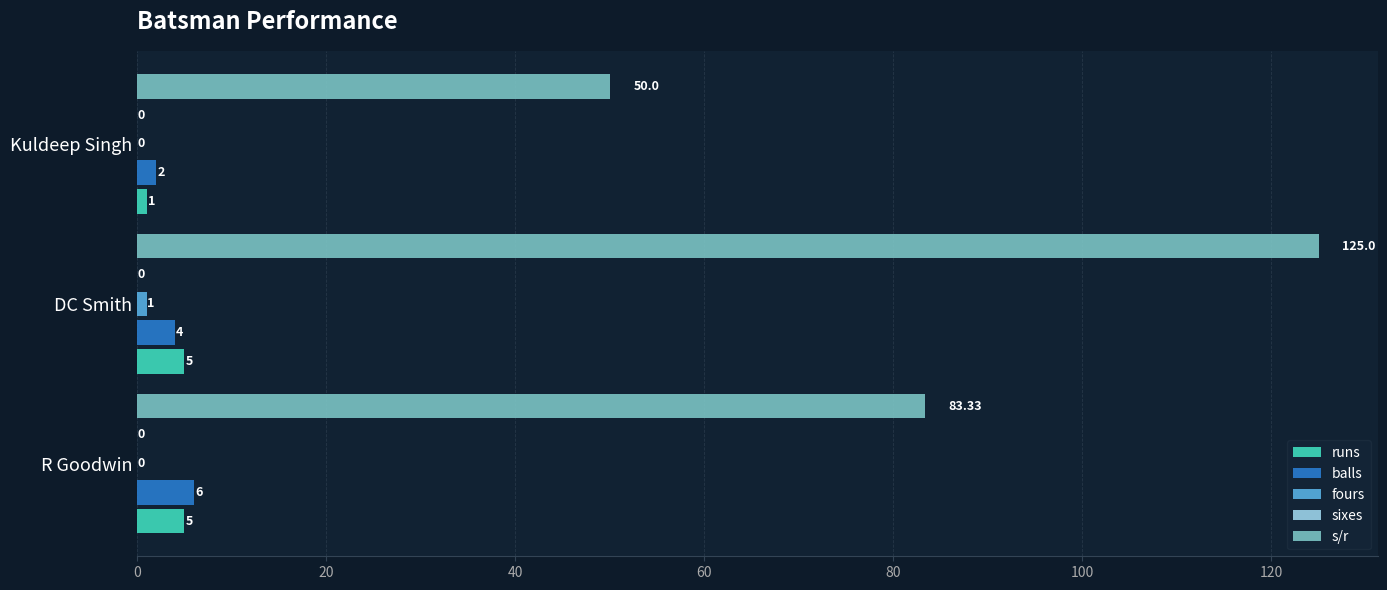

Rank the series by their maximum value, from lowest to highest.

sixes, fours, runs, balls, s/r